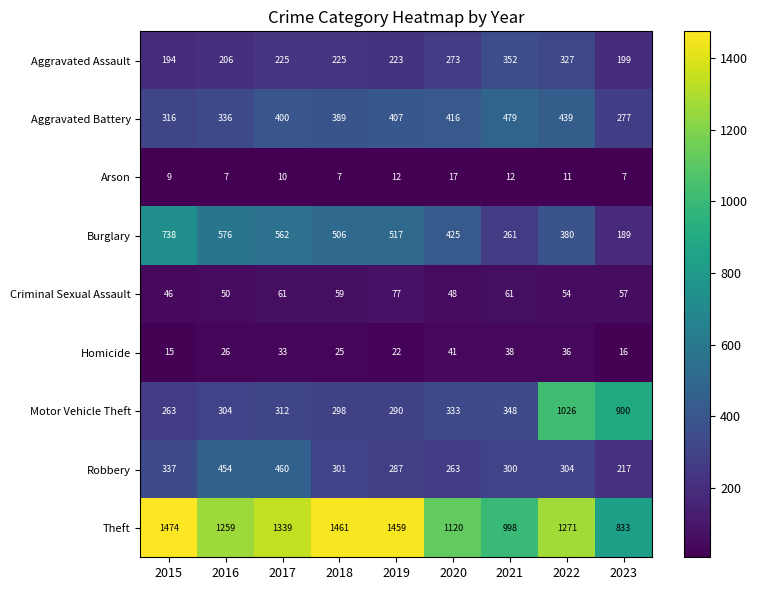

How many data points does each series have?

9